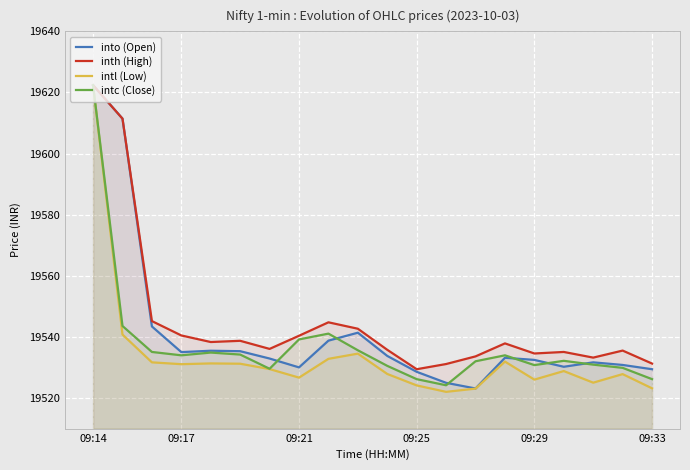

Rank the series by their average value, from highest to lowest.

inth (High), into (Open), intc (Close), intl (Low)